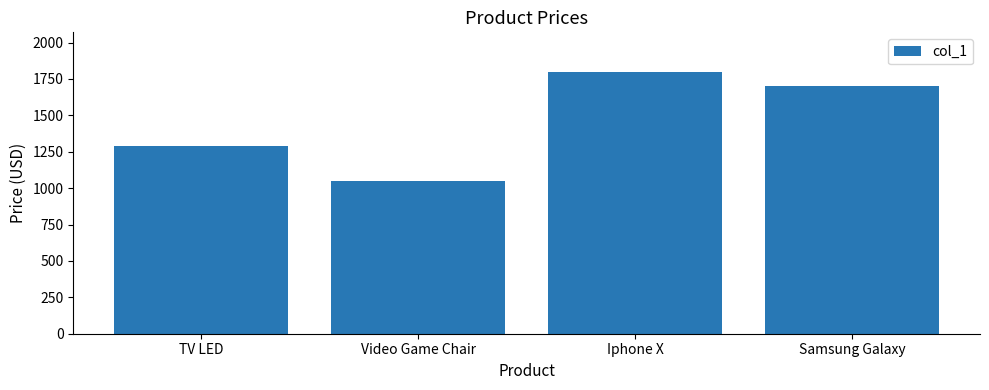

Where does the data first go above 1700?

Iphone X